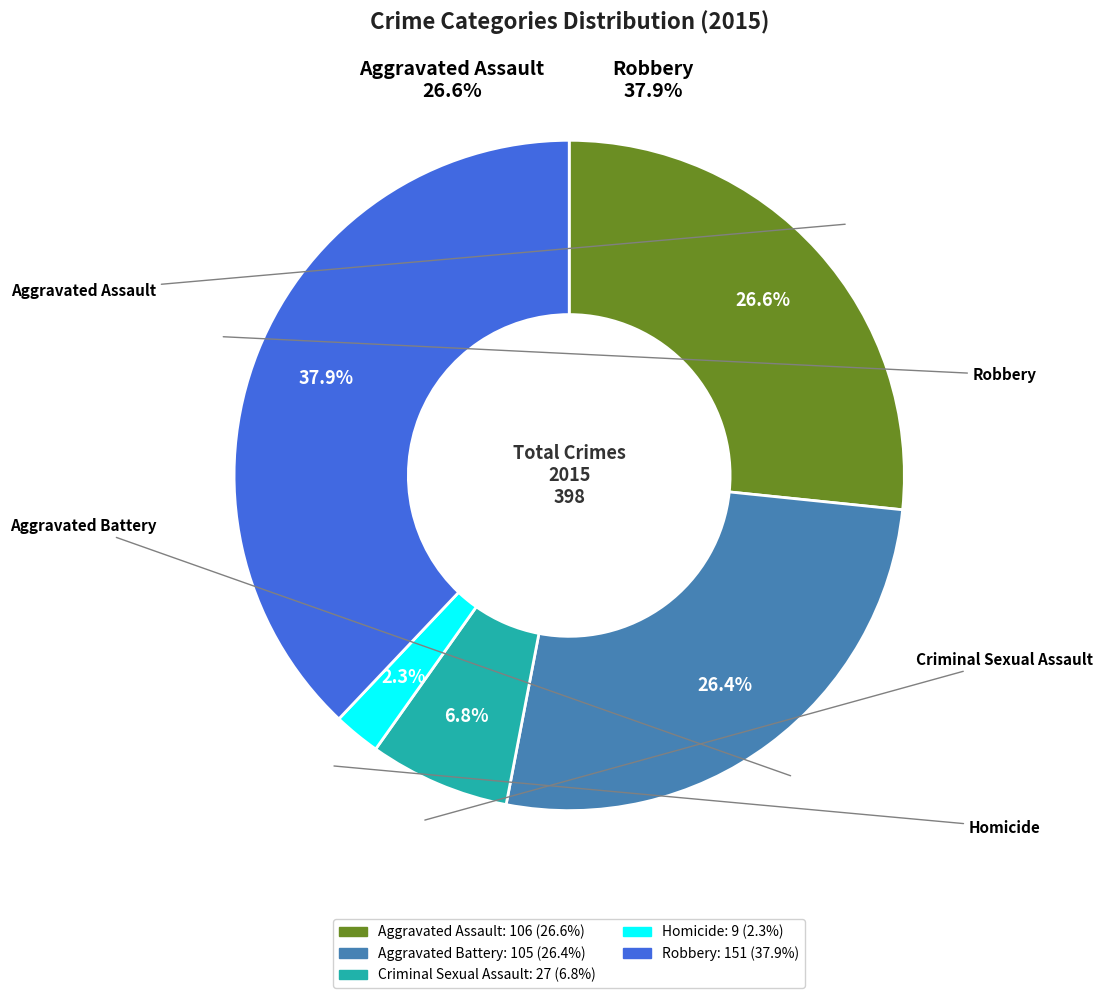

To the nearest percent, what is the average slice percentage?

20%